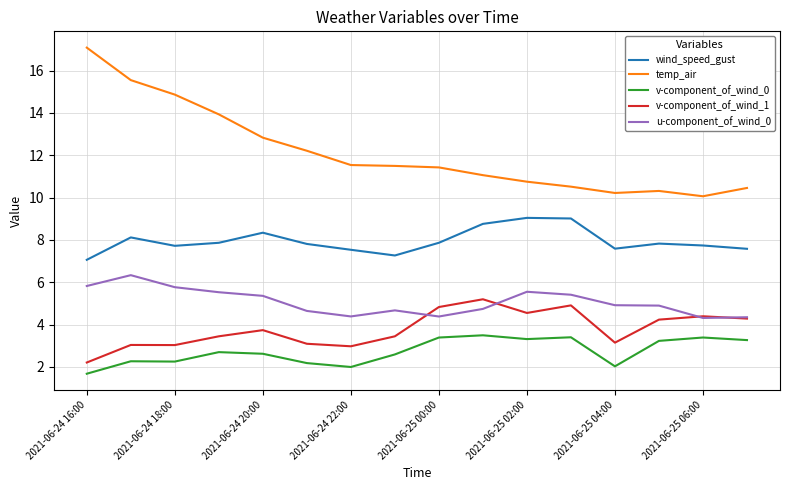

True or false: u-component_of_wind_0 and v-component_of_wind_0 cross at least once.

False